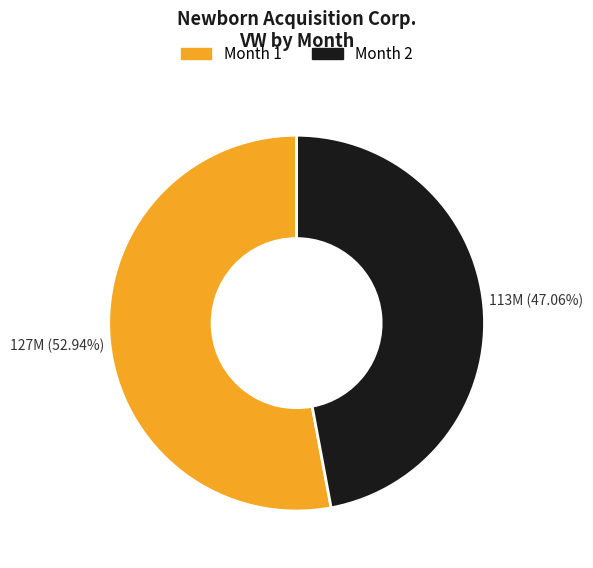

Is there a majority slice in this chart?

Yes